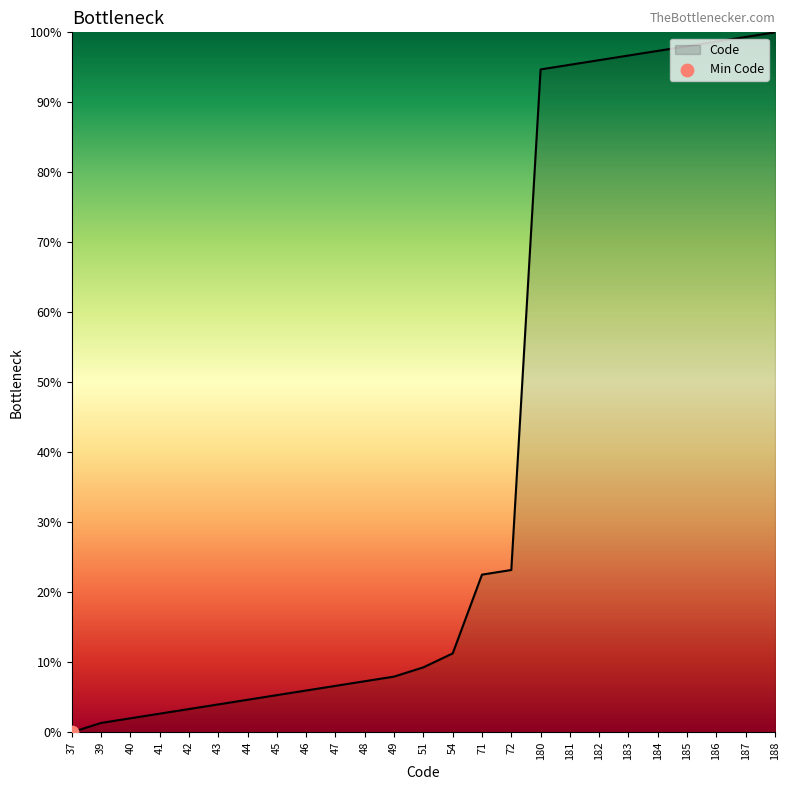

Which has a higher value, 188 or 51?

188